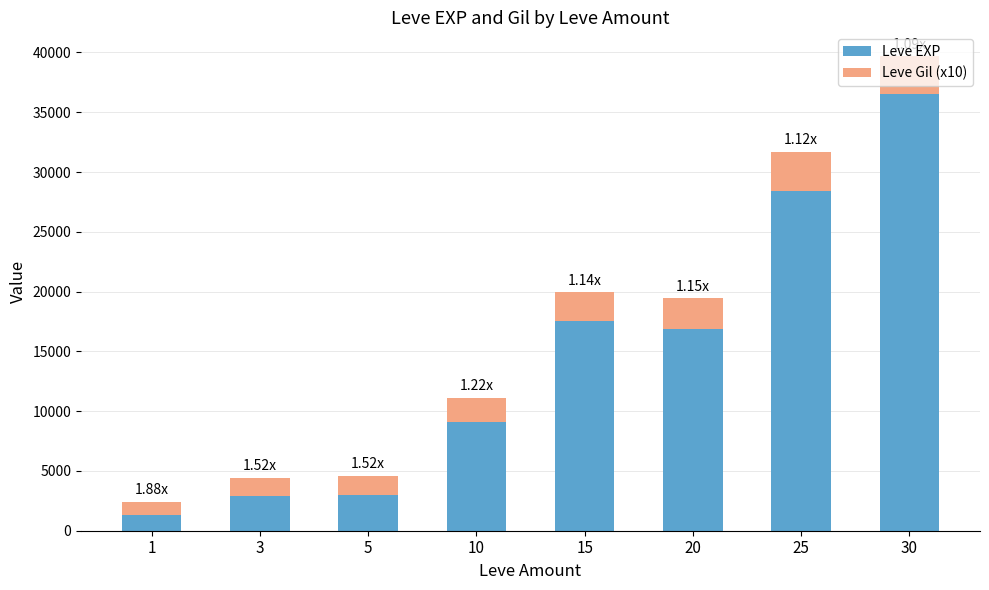

At which category is the sum across all series the highest?

30